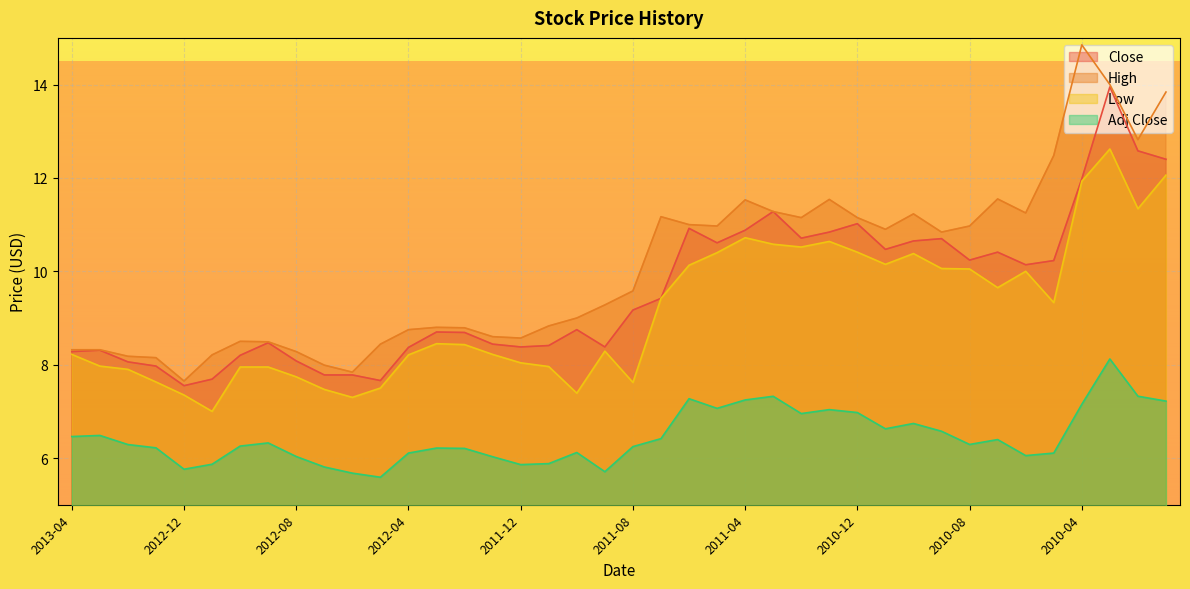

At which category does Low reach its first local valley?

2012-11